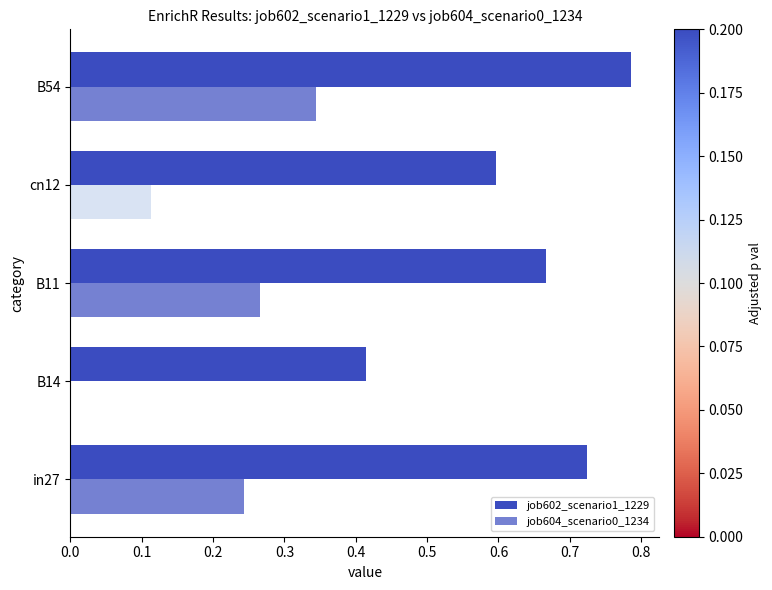

How many values in the job604_scenario0_1234 series exceed 0?

4